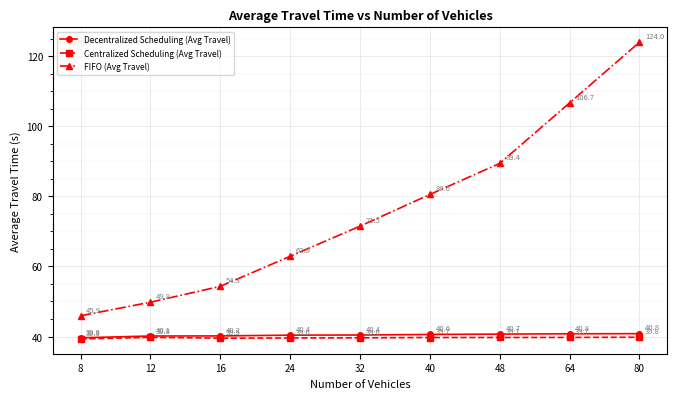

Rank the series at 8 from lowest to highest value.

Centralized Scheduling (Avg Travel), Decentralized Scheduling (Avg Travel), FIFO (Avg Travel)